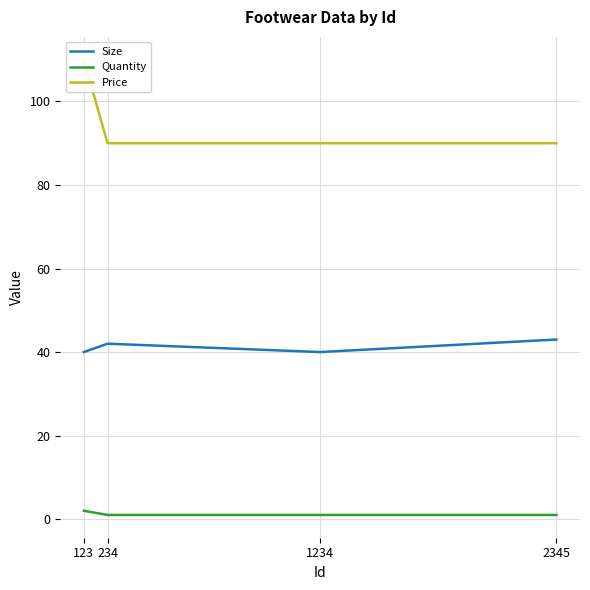

What is the total value across all series at 1234?

131